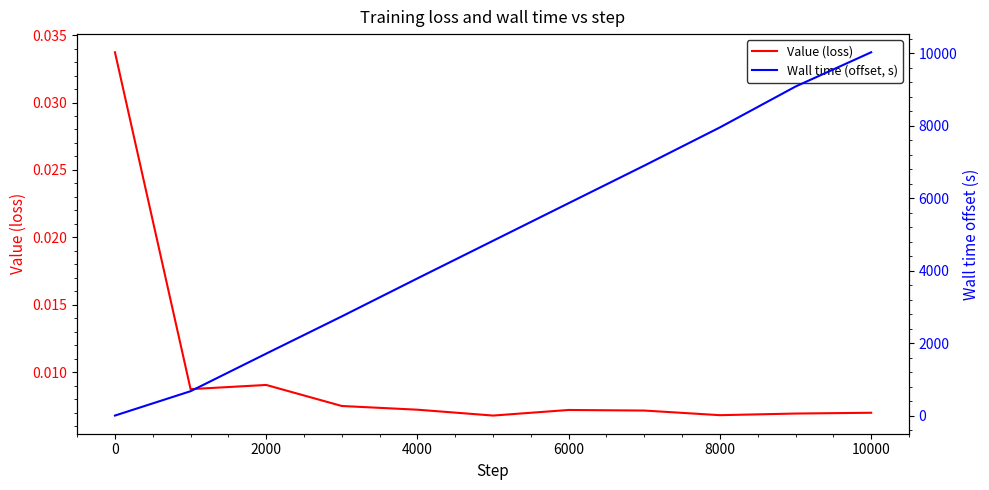

What are all the series names shown in the legend?

Value (loss), Wall time (offset, s)